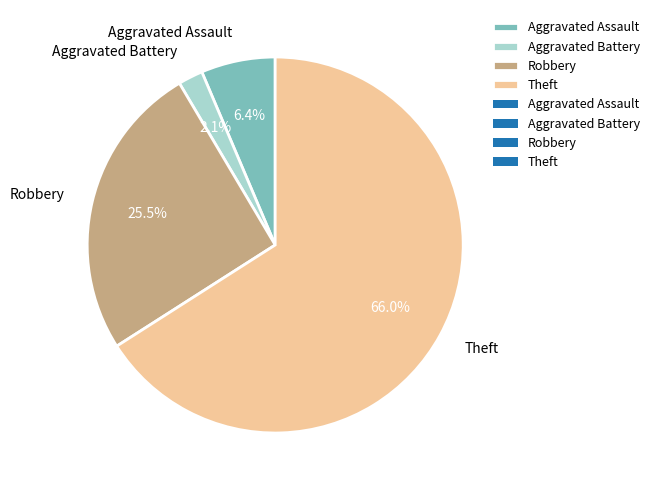

True or false: Aggravated Battery accounts for 2% of the total.

True